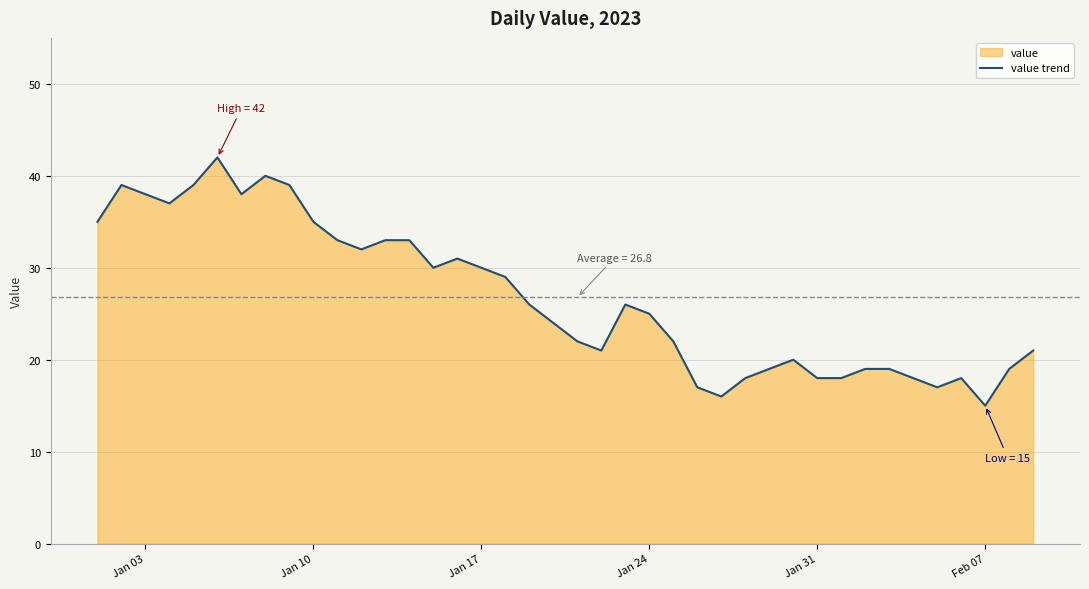

What is the difference between the maximum and minimum values?

27